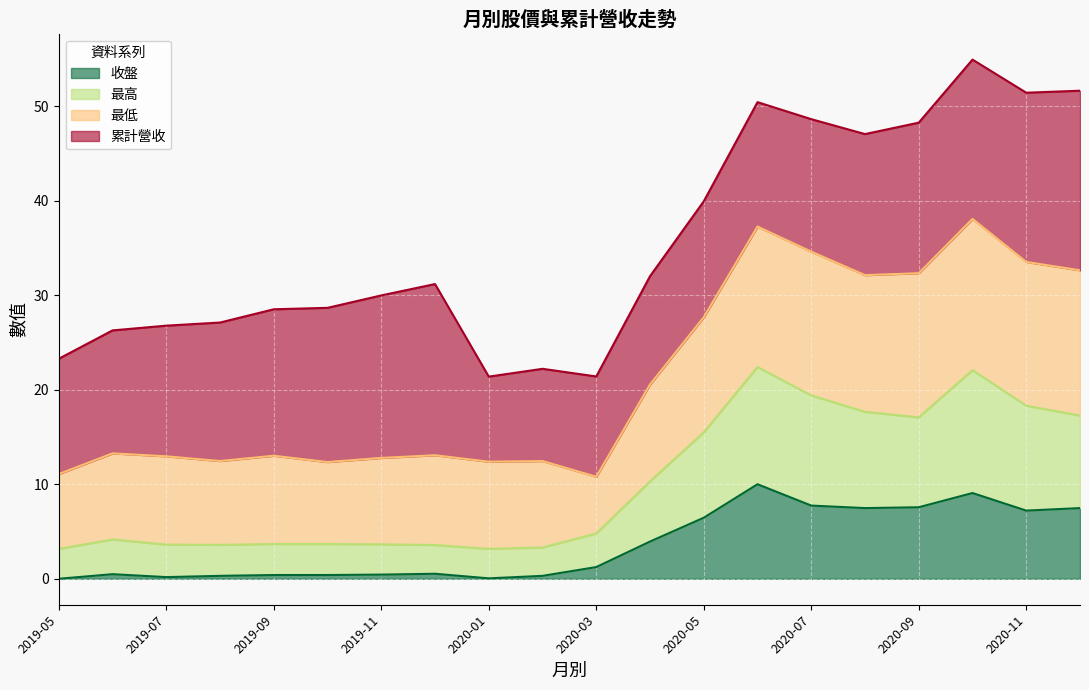

What is the total value across all series at 2020-03?

21.4